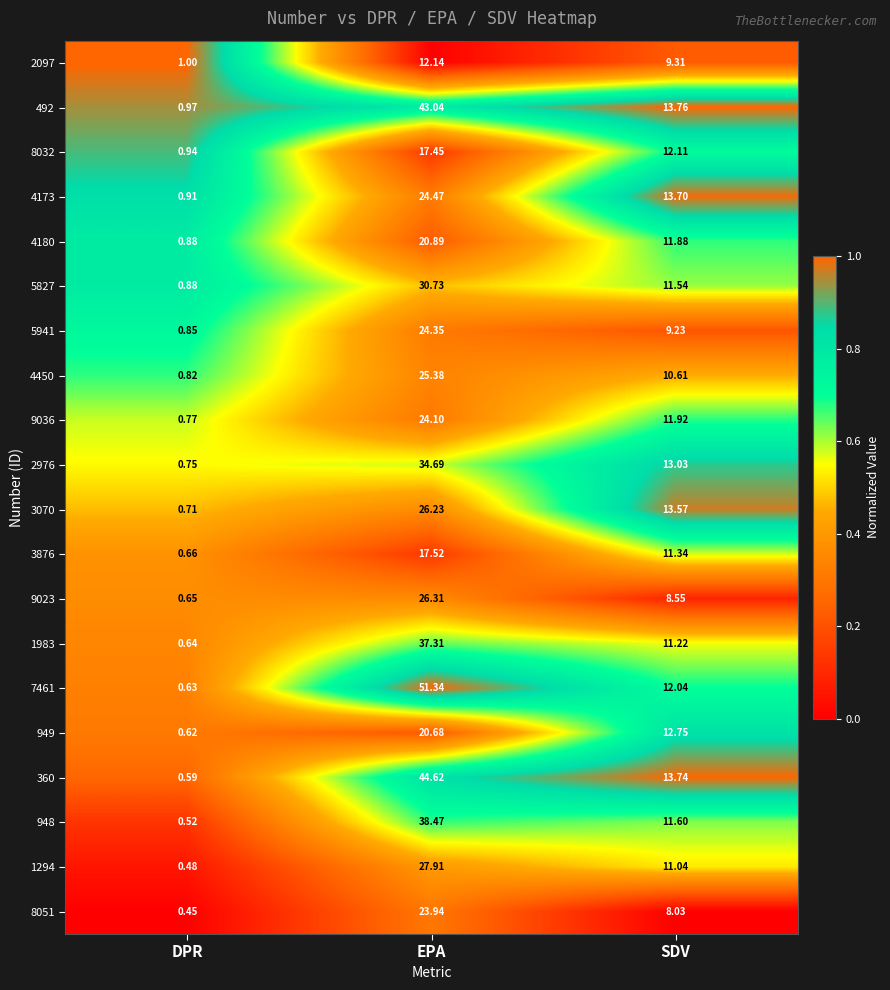

Which series changed the most between EPA and SDV?

7461